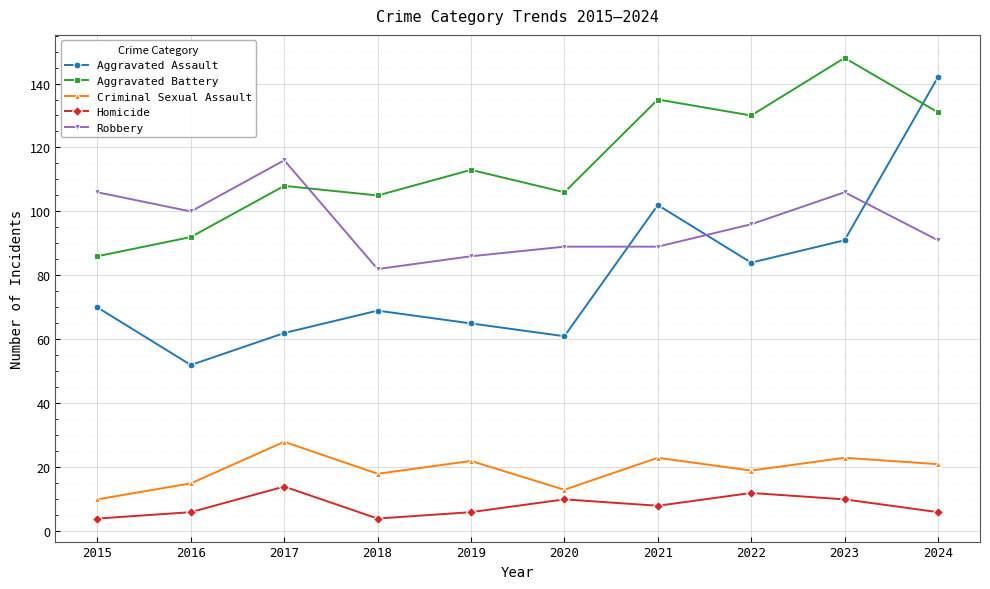

Which series has the widest spread of values?

Aggravated Assault